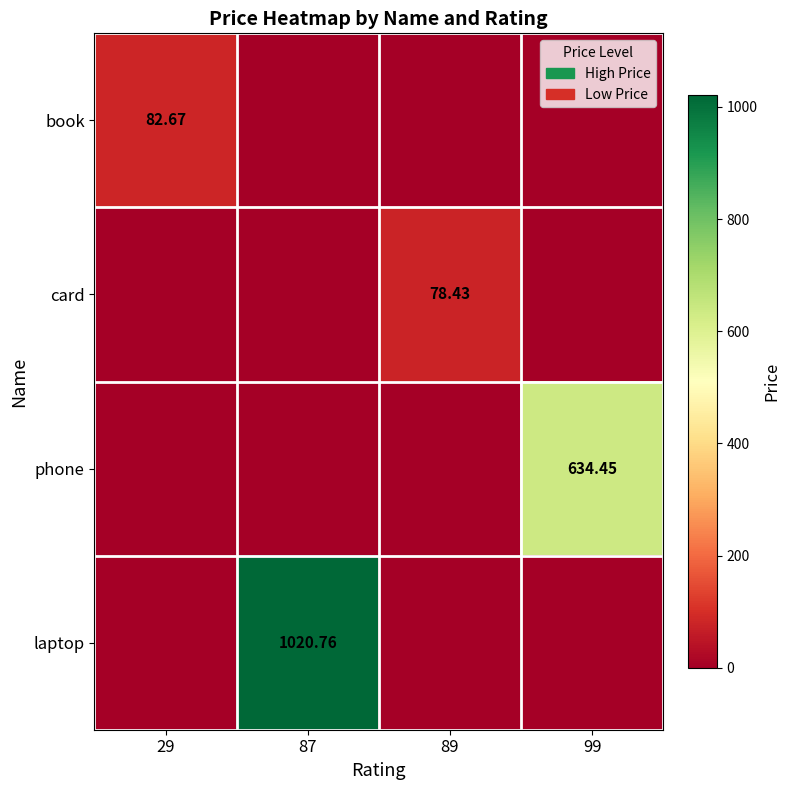

What is the difference between the phone values at 99 and 87?

634.5